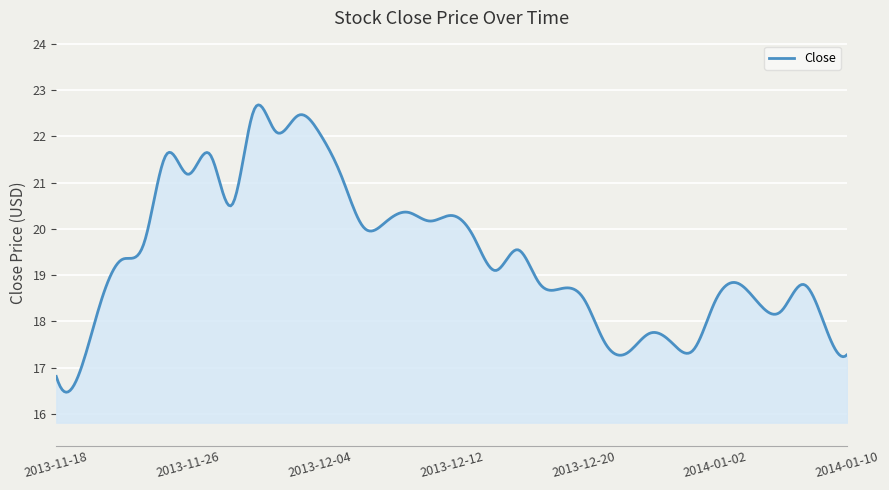

What is the minimum value shown in the chart?

16.5